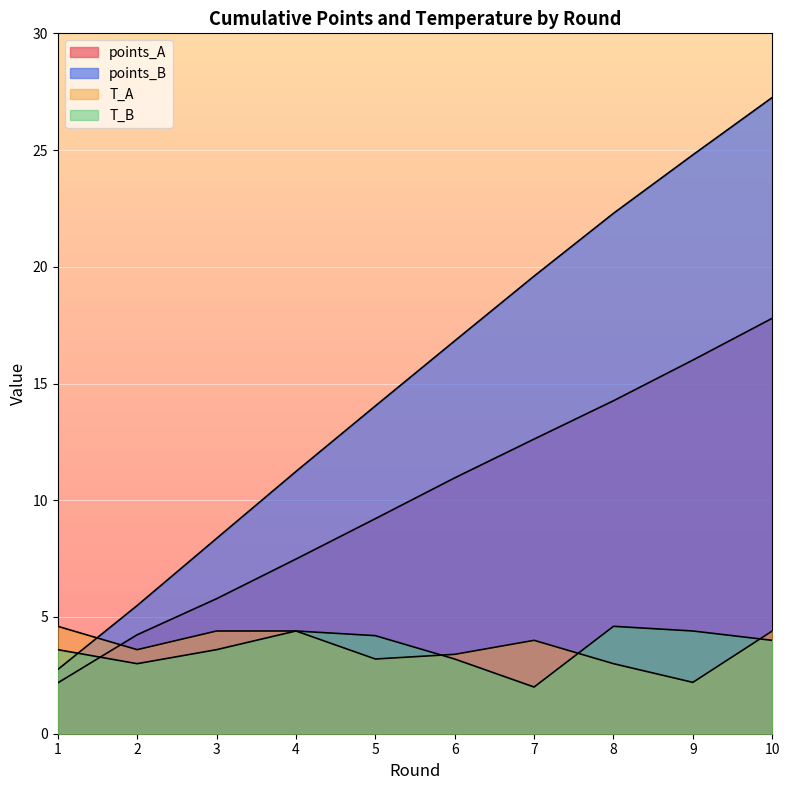

At which category is the sum across all series the highest?

10